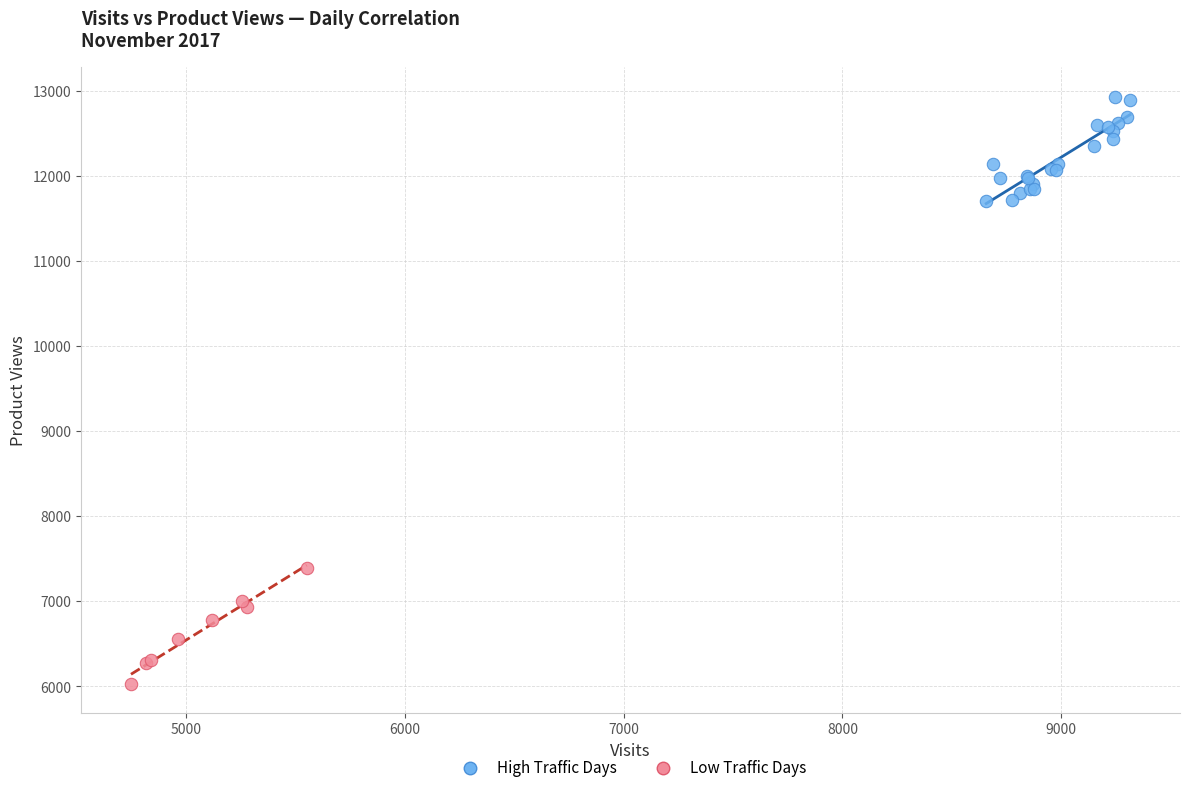

Which series contains the lowest Y value?

Low Traffic Days